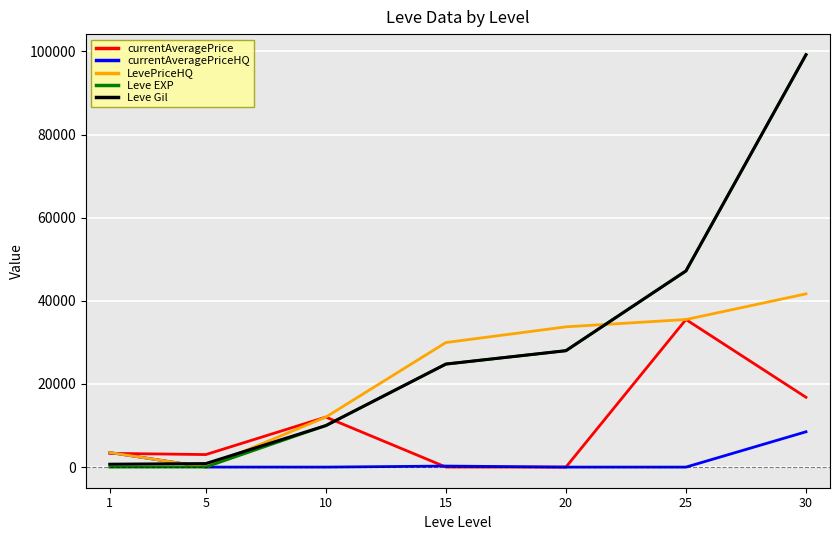

Which series has the widest spread of values?

Leve EXP